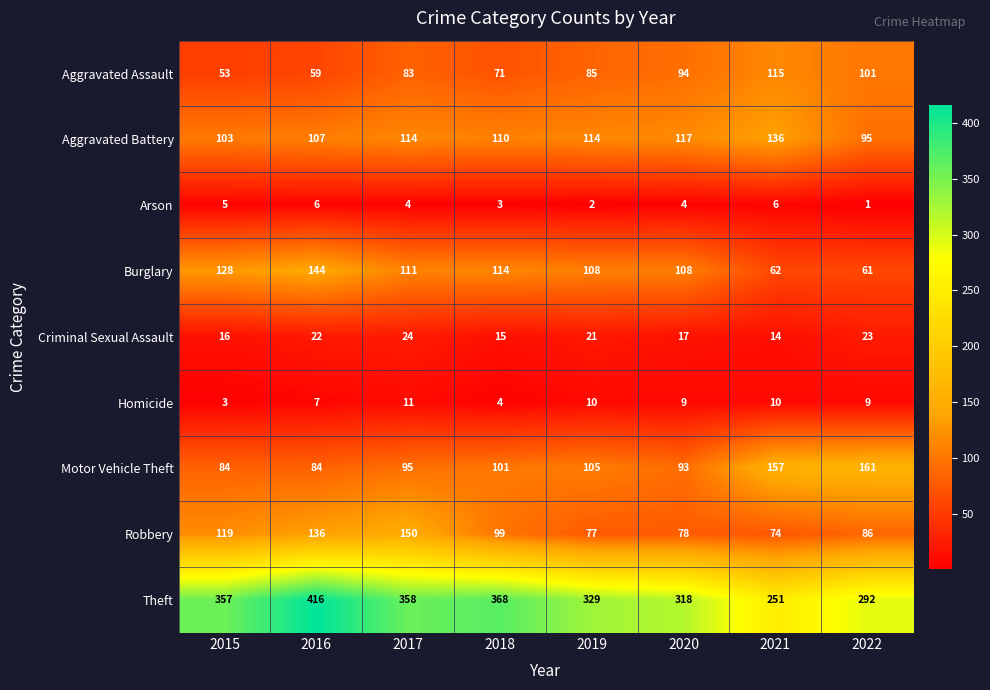

Rank the categories by Robbery value from lowest to highest.

2021, 2019, 2020, 2022, 2018, 2015, 2016, 2017